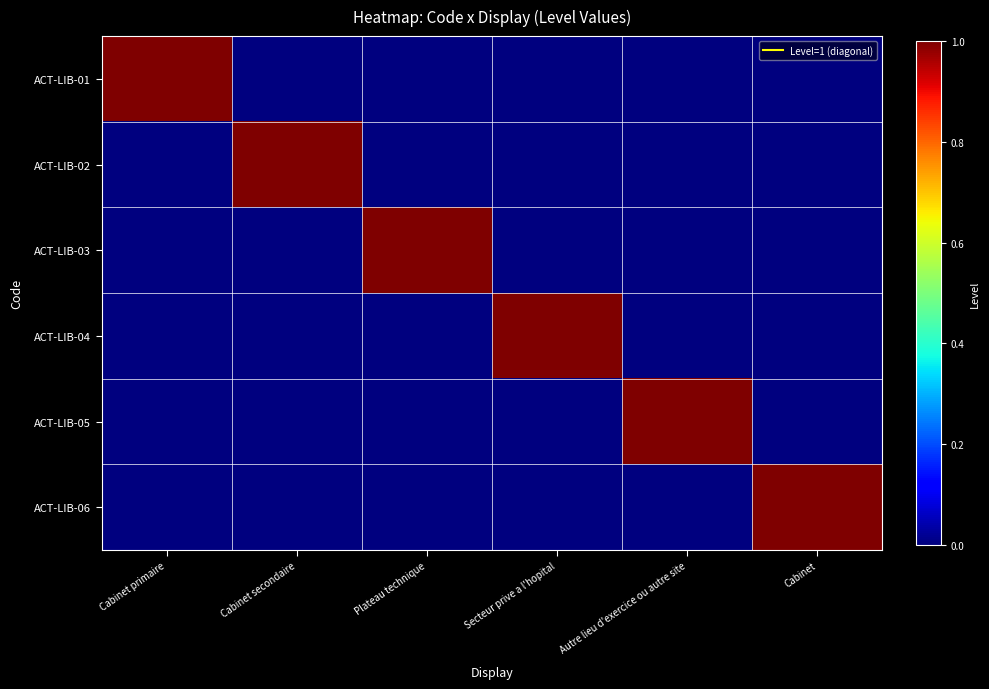

How many data points does each series have?

6